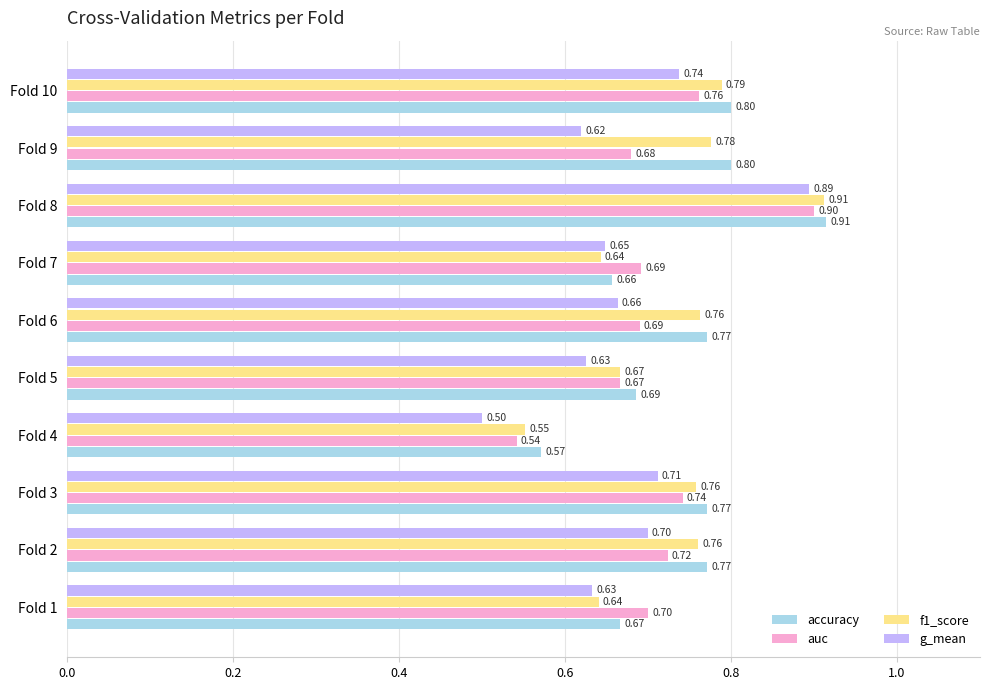

List the series in order of their overall mean, lowest first.

g_mean, auc, f1_score, accuracy